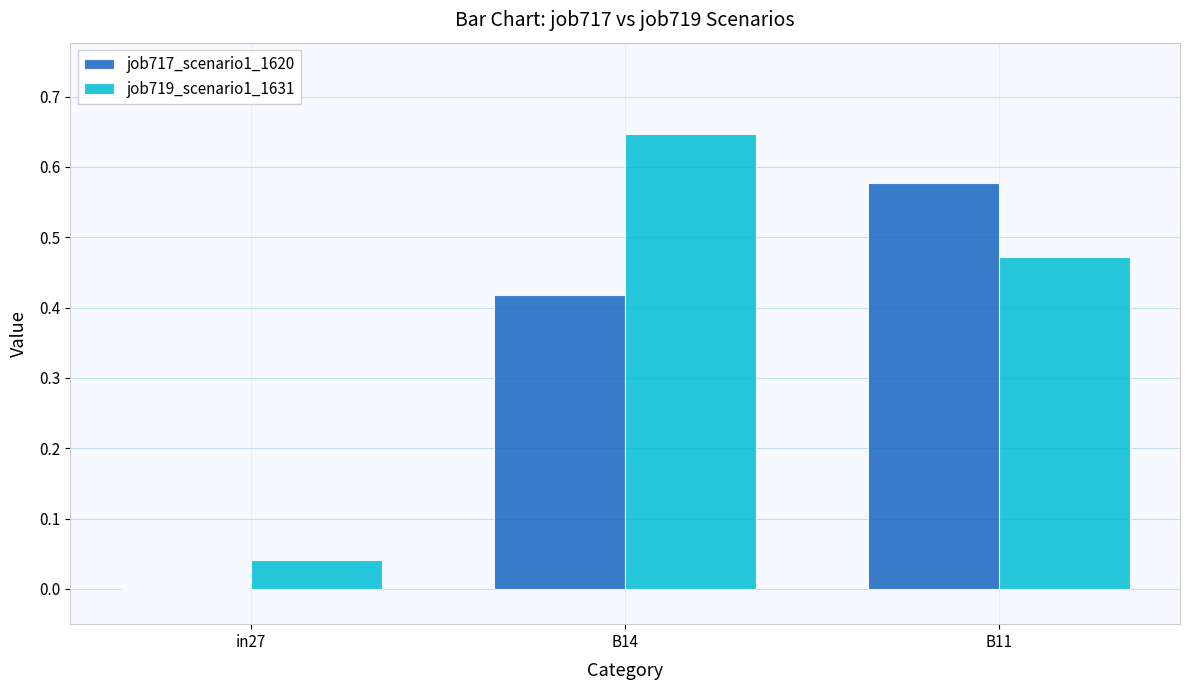

Which series has the largest total across all categories?

job719_scenario1_1631